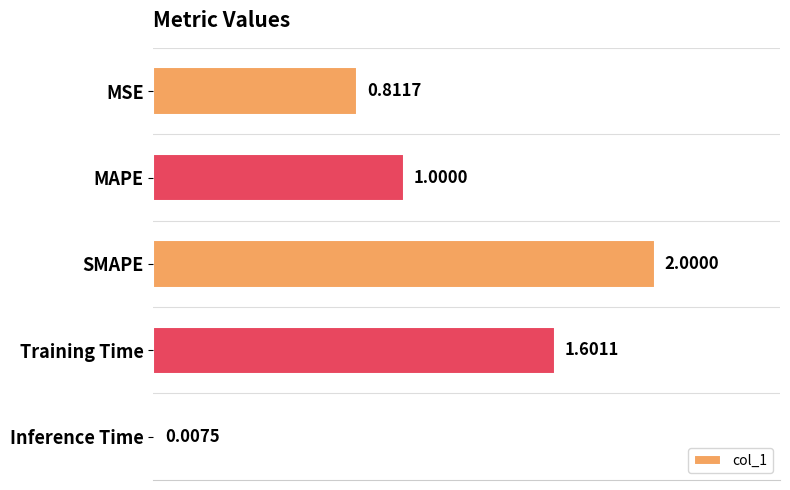

What is the difference between the maximum and minimum values?

2.0